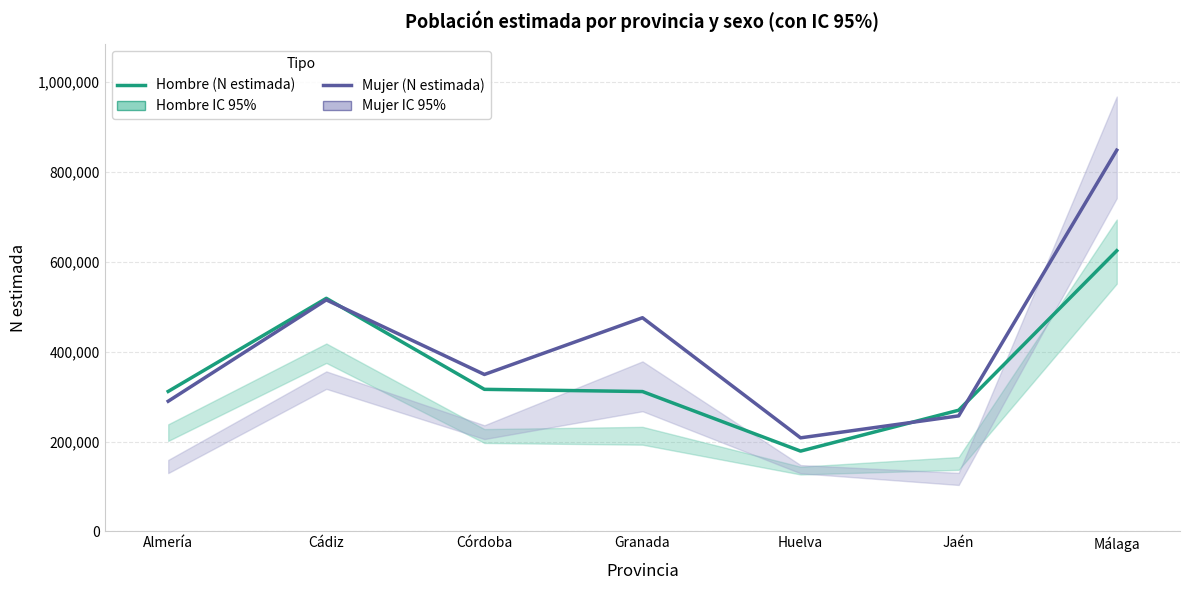

At which category is the sum across all series the highest?

Málaga